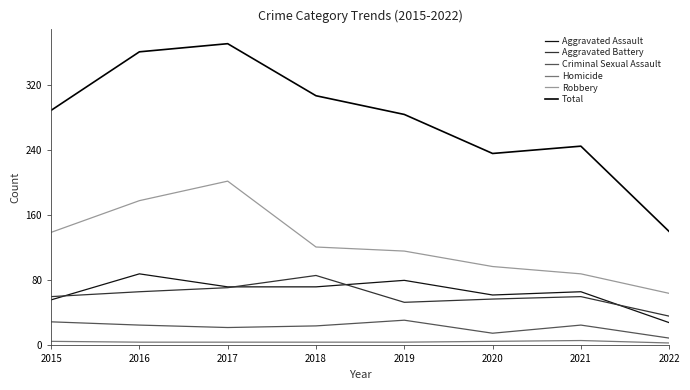

Is it true that Homicide equals 2 at 2020?

False